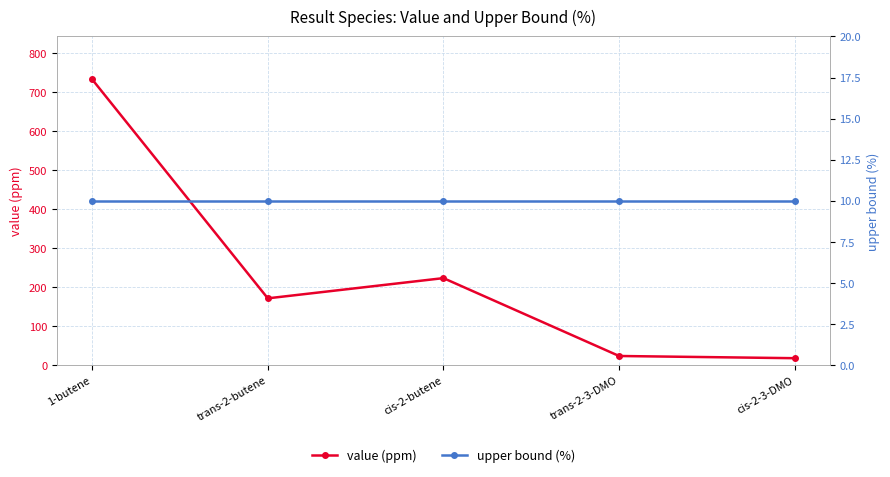

At which category does the chart reach its minimum across all series?

1-butene